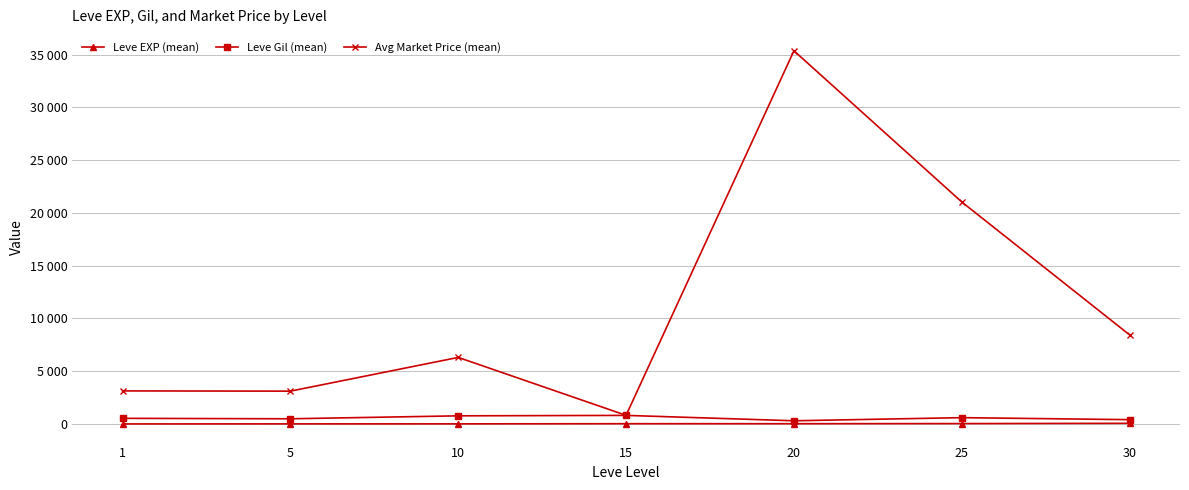

What is the minimum value shown in the chart?

1.3